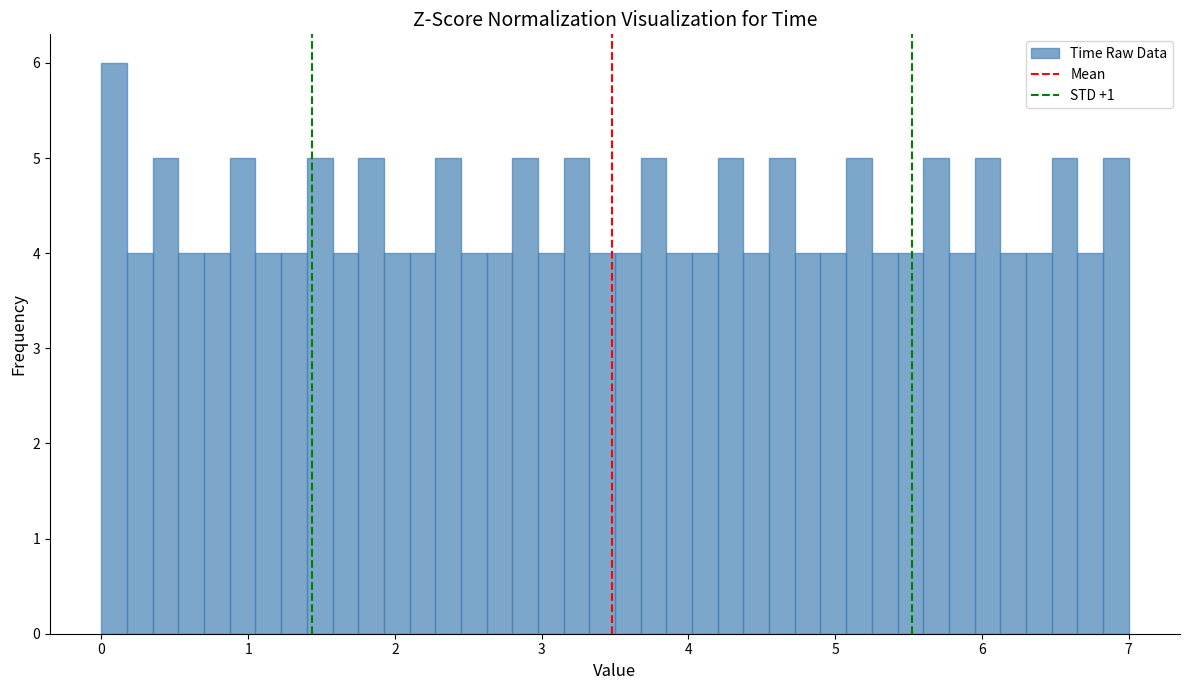

Read against the x-axis, roughly where is the centre of the tallest bar?

0.1